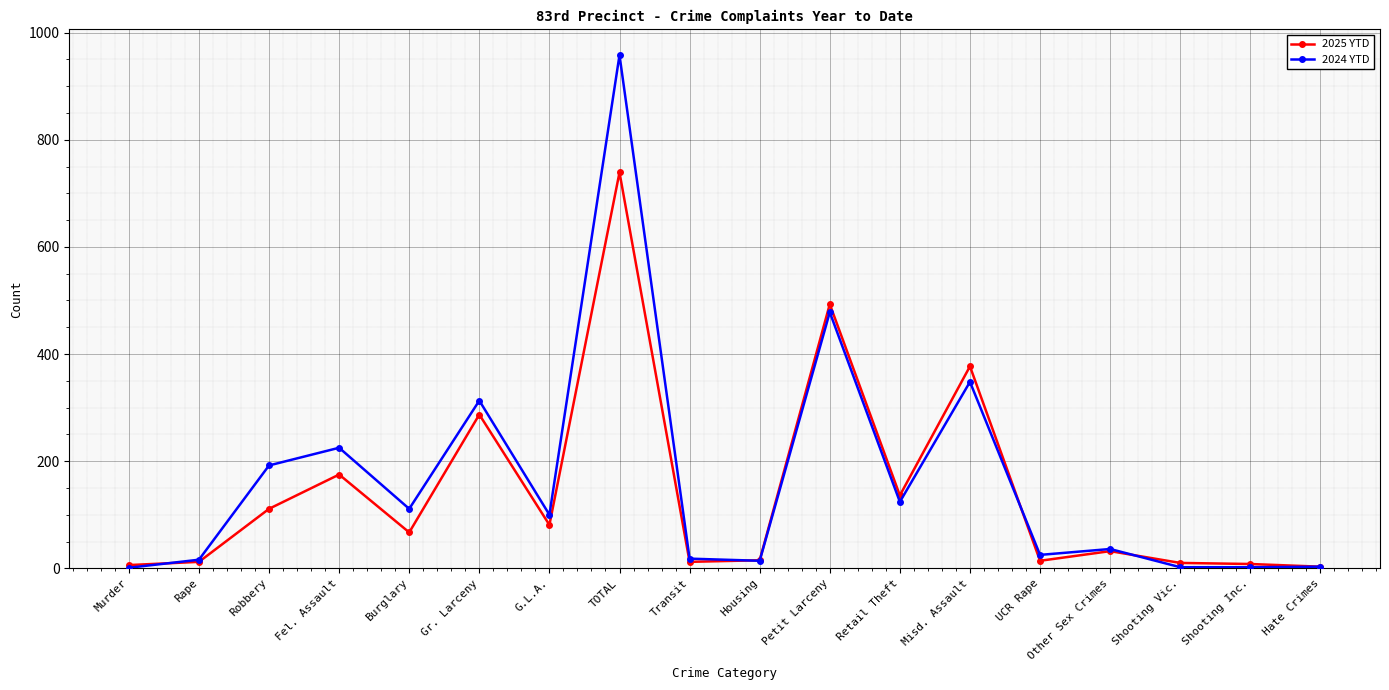

How many values in the 2025 YTD series are below 67?

9